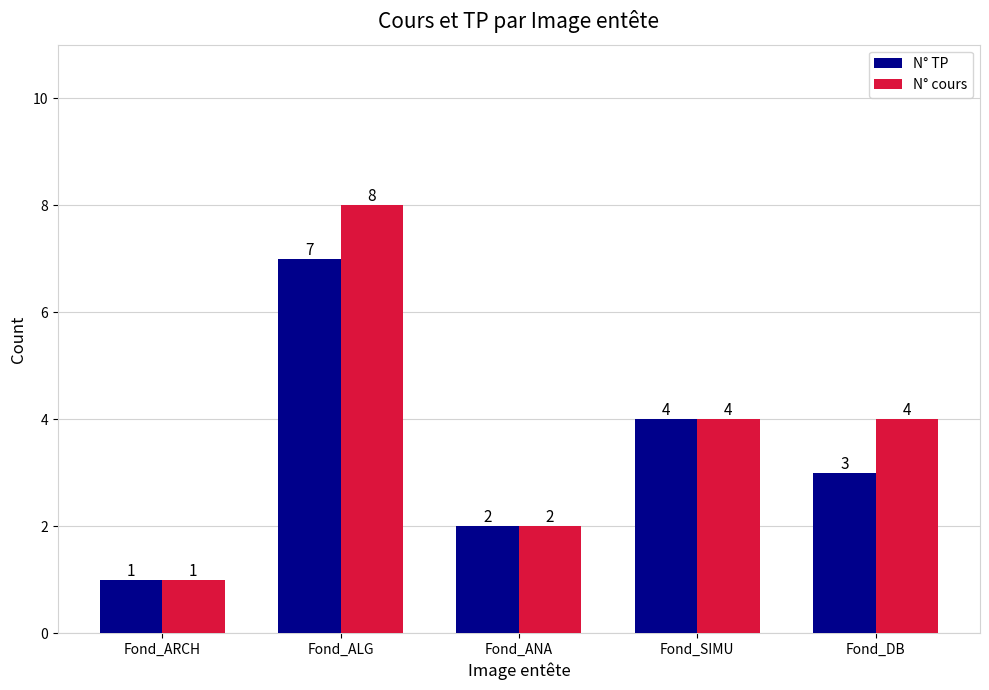

What is the minimum value for N° cours?

1